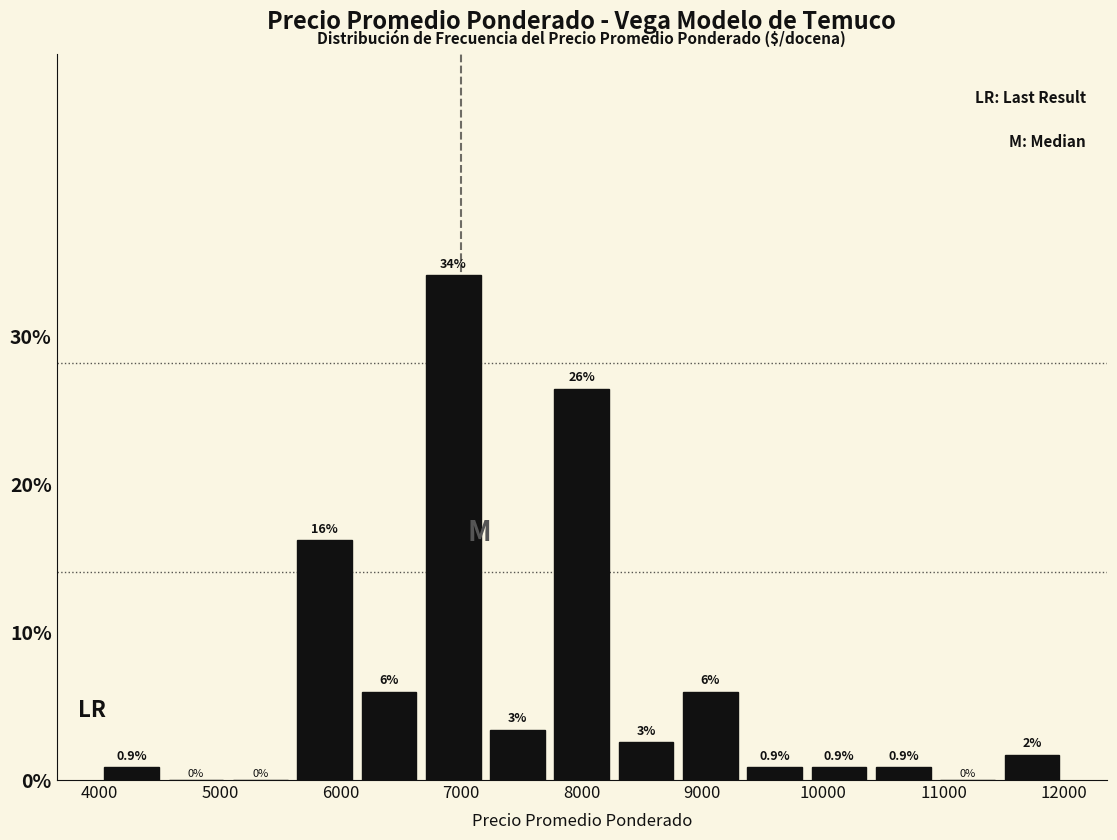

Over which range of the x-axis is the bar tallest?

6700 to 7200